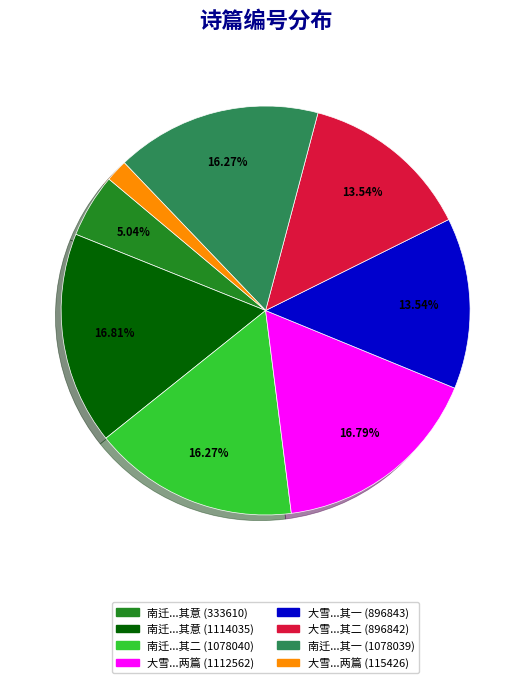

Does any single category account for the majority?

No